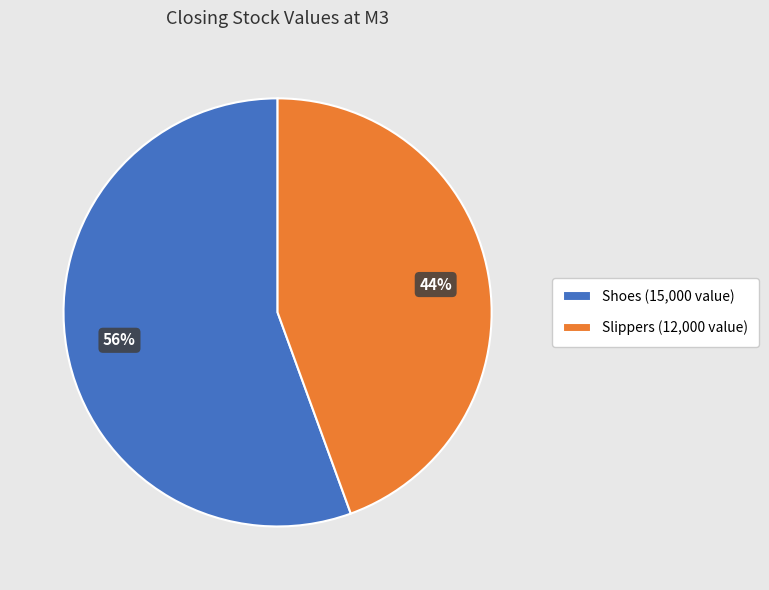

Which slice is the largest?

Shoes (15,000 value)